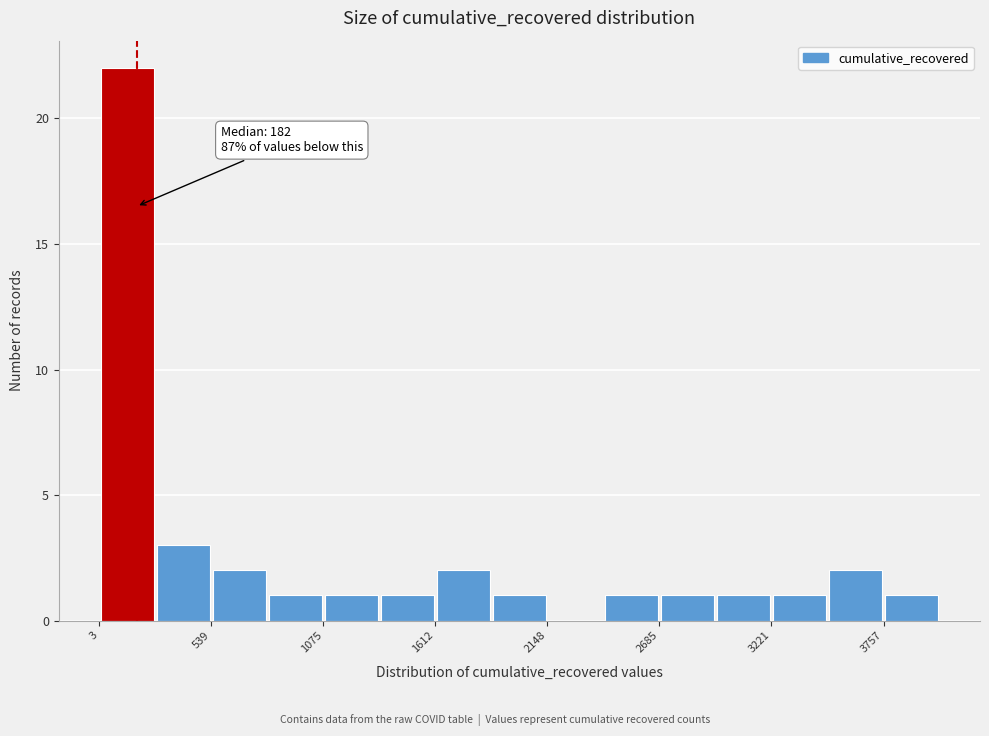

Read against the x-axis, roughly where is the centre of the tallest bar?

100